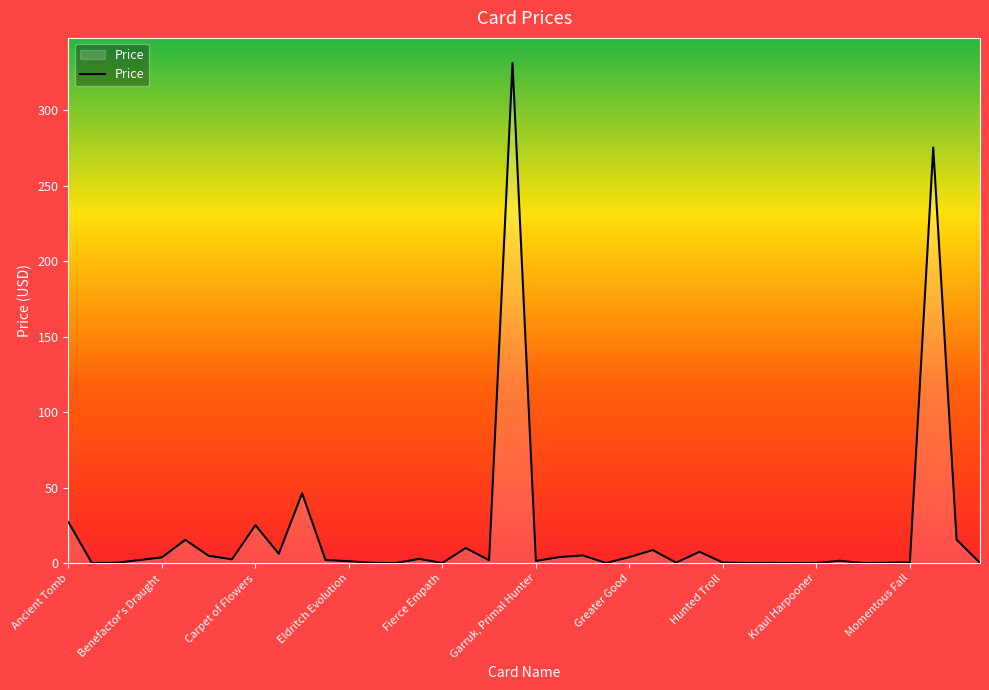

What is the greatest value displayed?

331.3